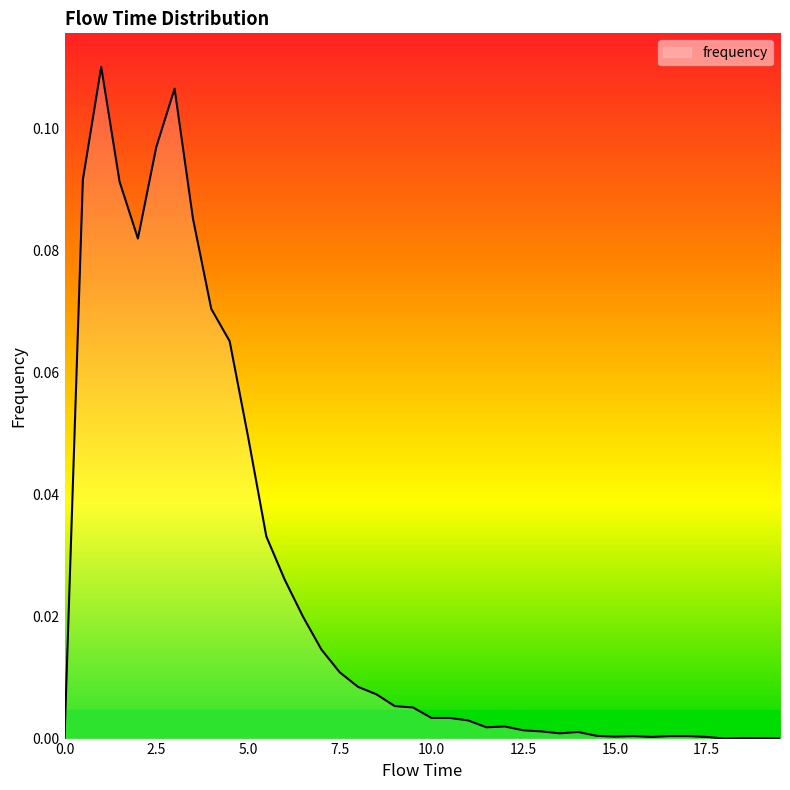

Does the chart have visible grid lines?

No